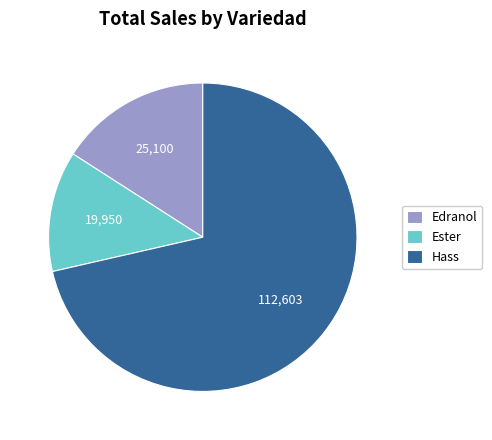

Is the sum of Hass and Ester greater than half?

Yes